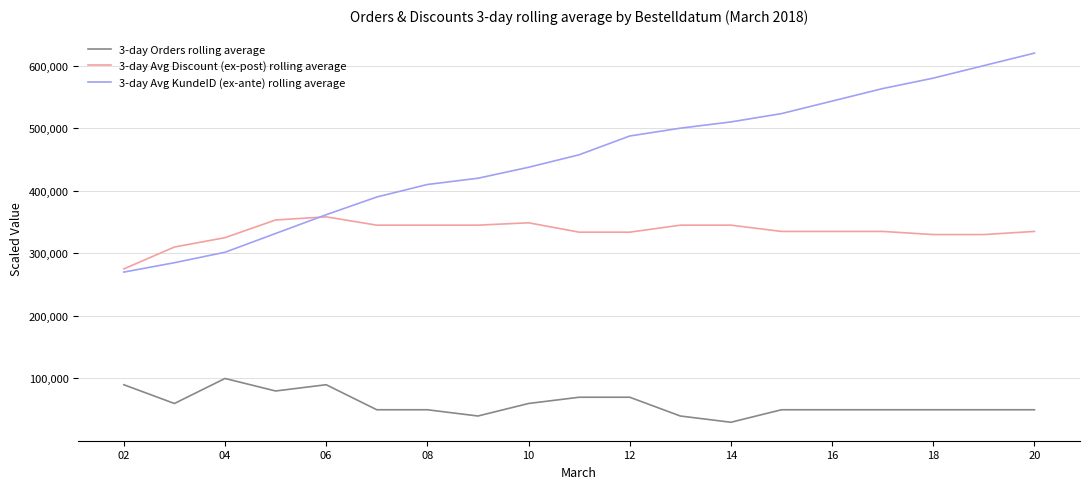

How many lines are shown in the chart?

3